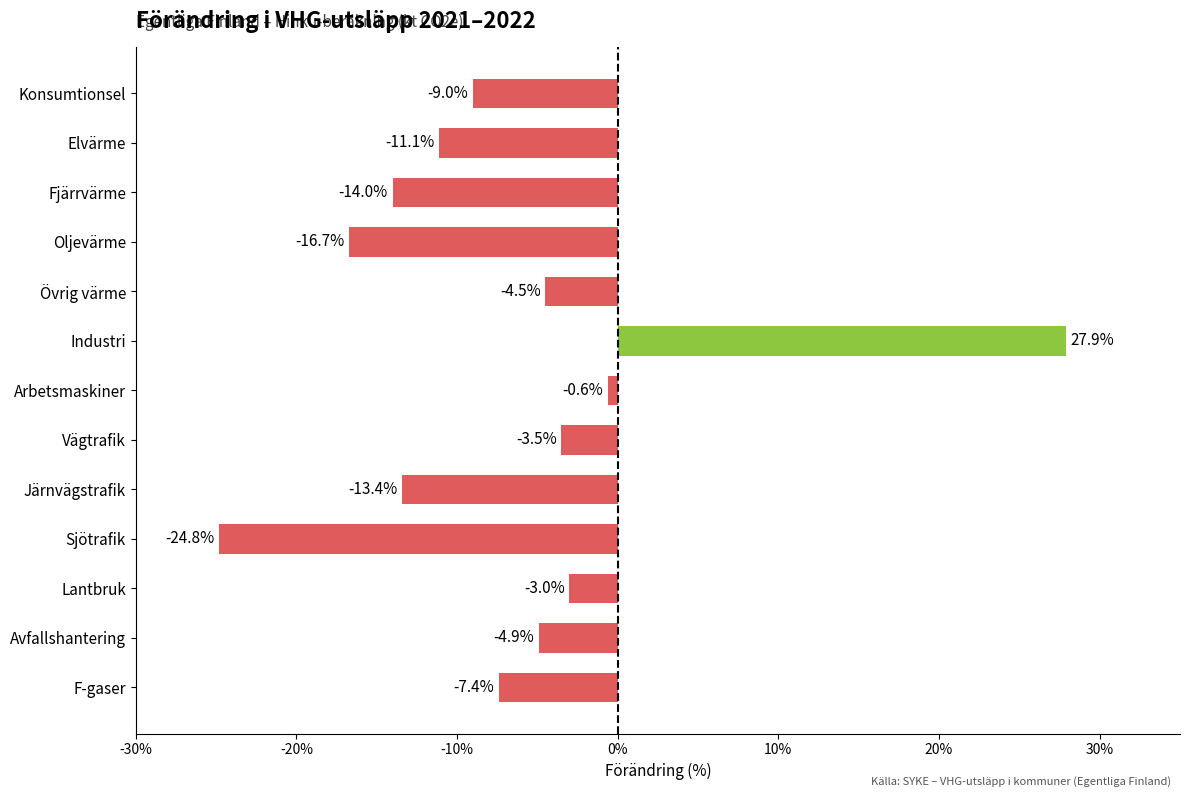

List the labels in order of value, largest first.

Industri, Arbetsmaskiner, Lantbruk, Vägtrafik, Övrig värme, Avfallshantering, F-gaser, Konsumtionsel, Elvärme, Järnvägstrafik, Fjärrvärme, Oljevärme, Sjötrafik